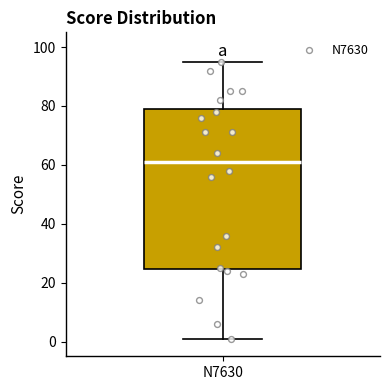

Where does the lower whisker of the box for N7630 end on the y-axis? The values are not printed on the chart, so give them approximately, as read against the axis.

2